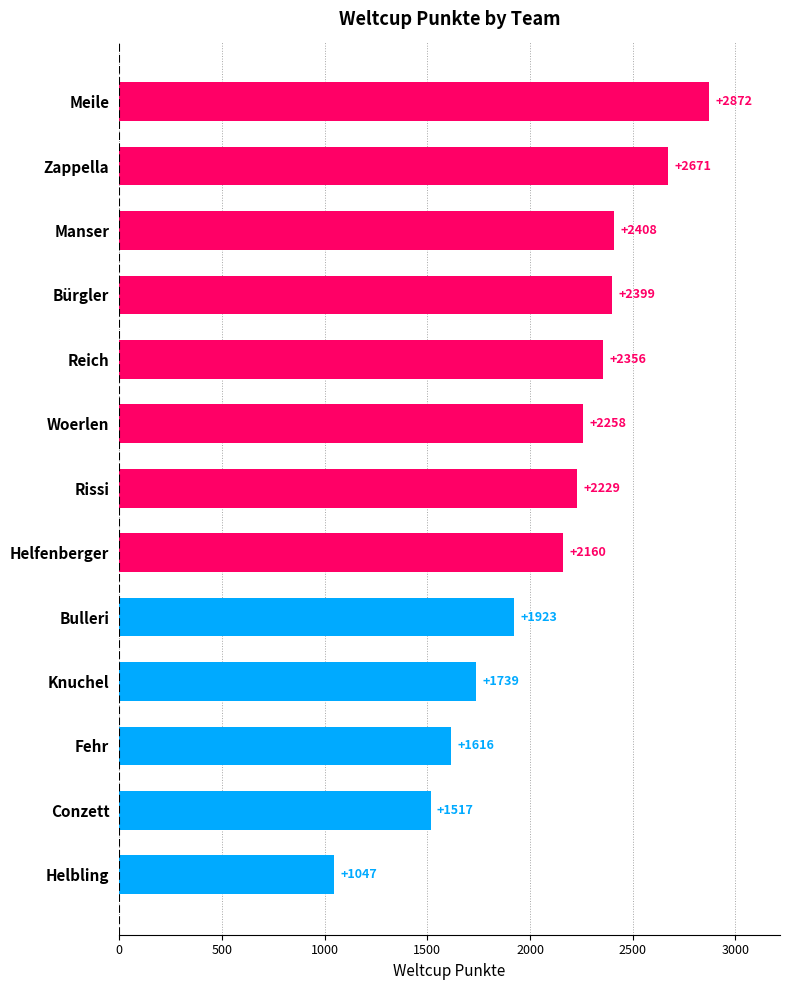

The value at Woerlen is 2258. True or false?

True